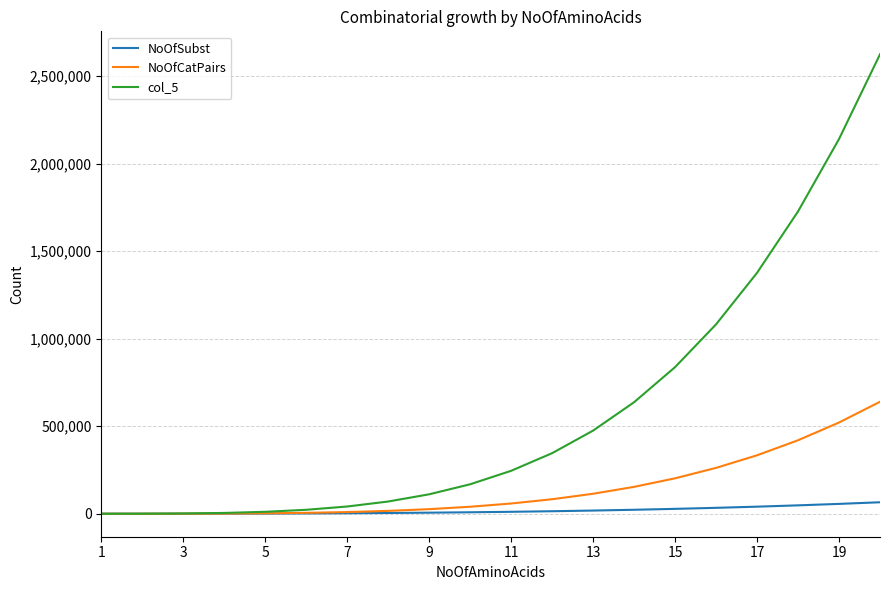

Does the chart display data point markers on the line(s)?

No